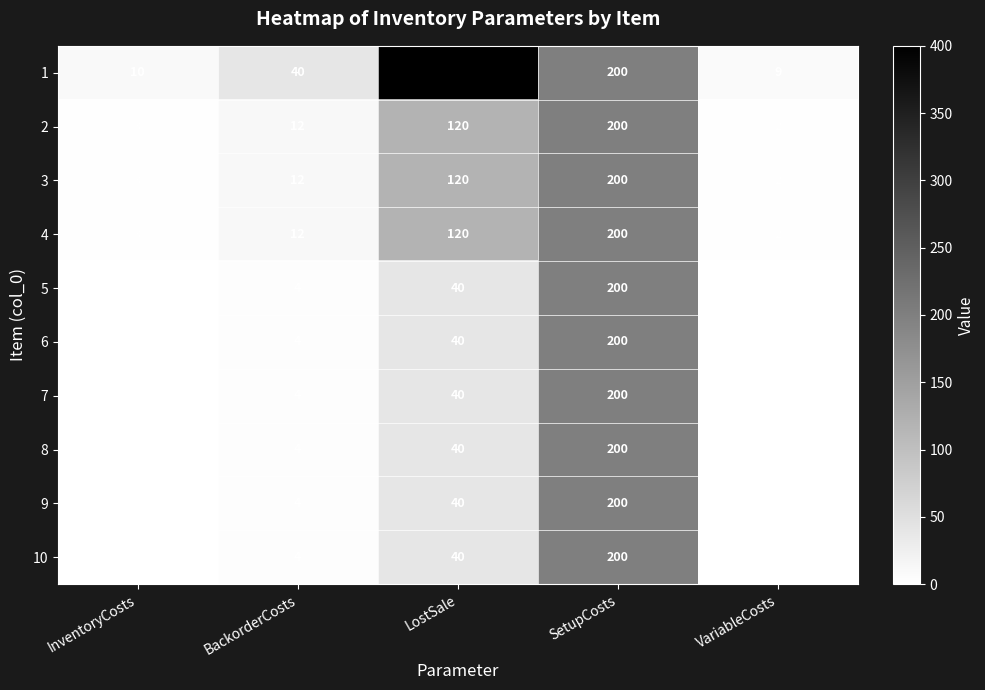

What is the total value across all series at InventoryCosts?

25